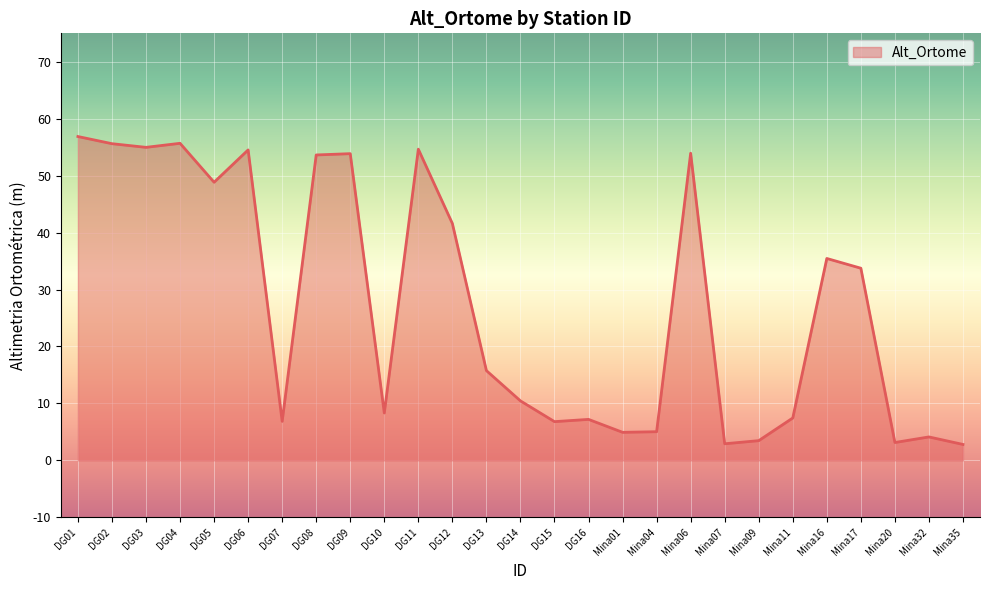

What is the change in value from DG06 to Mina07?

-51.6